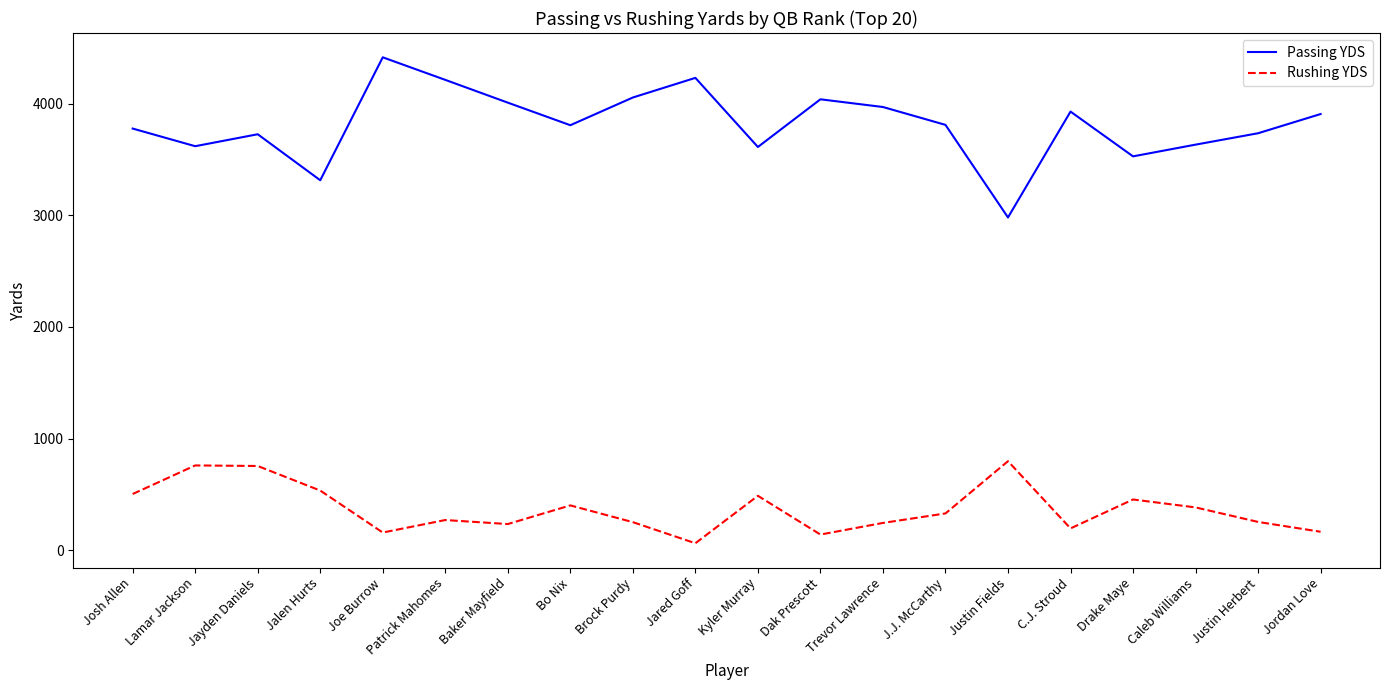

What is the lowest value of the Passing YDS series?

2981